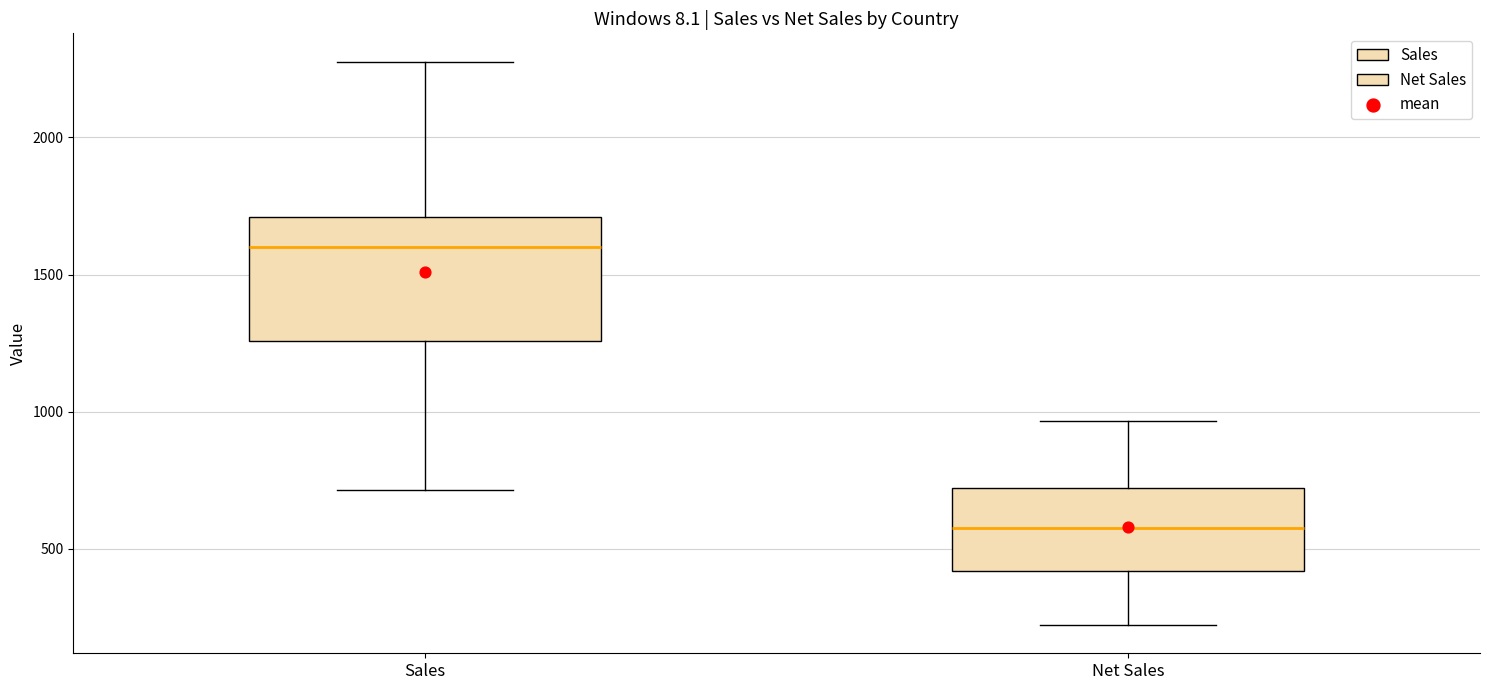

Where does the upper whisker of the box for Net Sales end on the y-axis? The values are not printed on the chart, so give them approximately, as read against the axis.

950